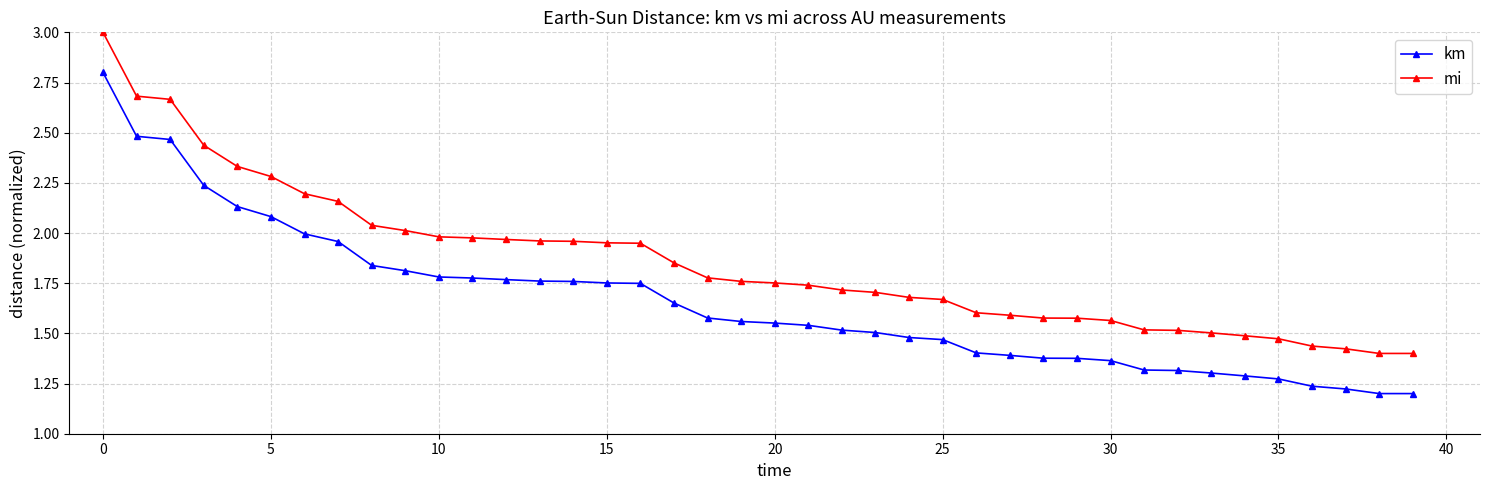

Which series has the largest total across all categories?

mi